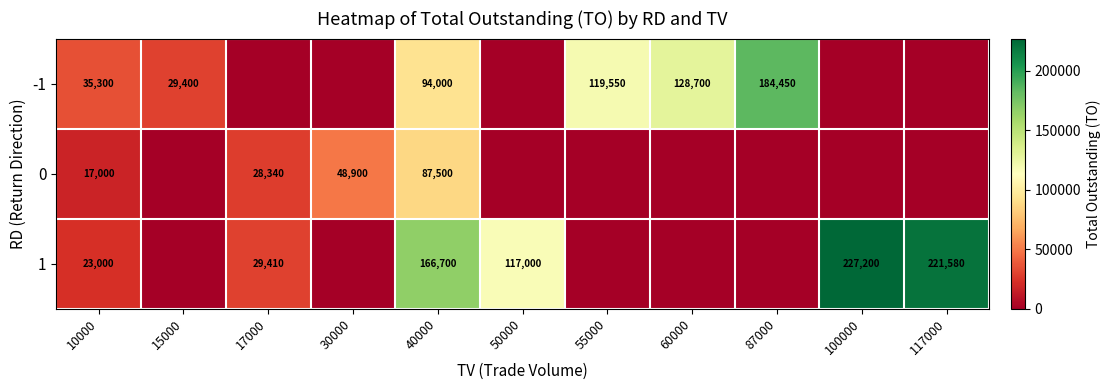

At how many categories does at least one series exceed 78101?

7